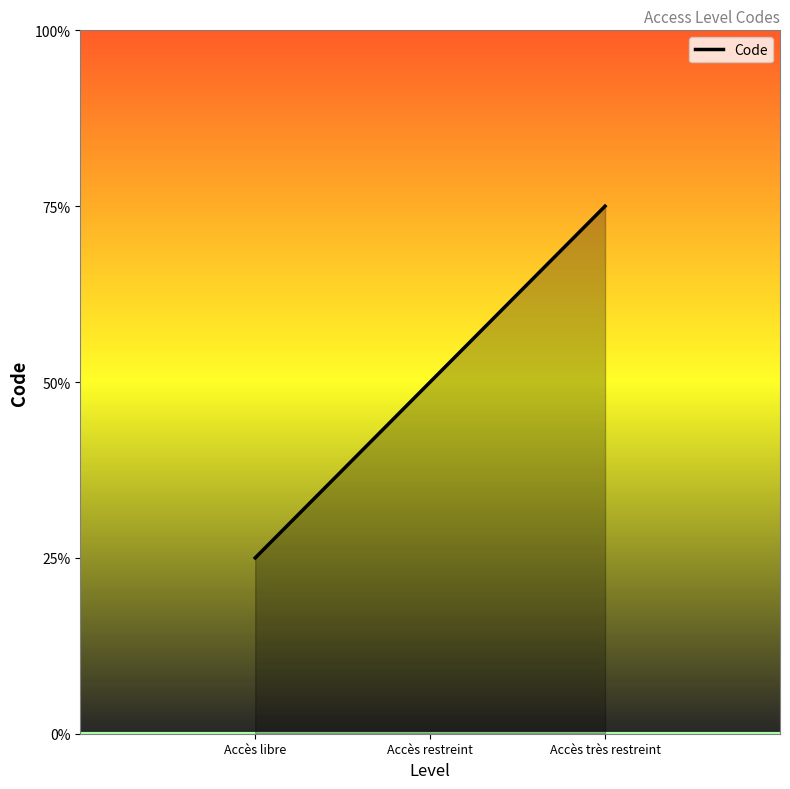

What is the ratio of the value at Accès très restreint to the value at Accès libre?

3.0